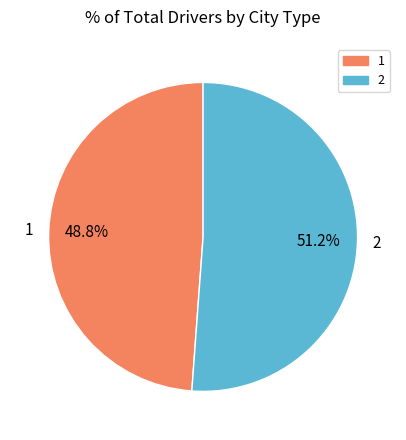

Which category has the smallest portion of the pie?

1